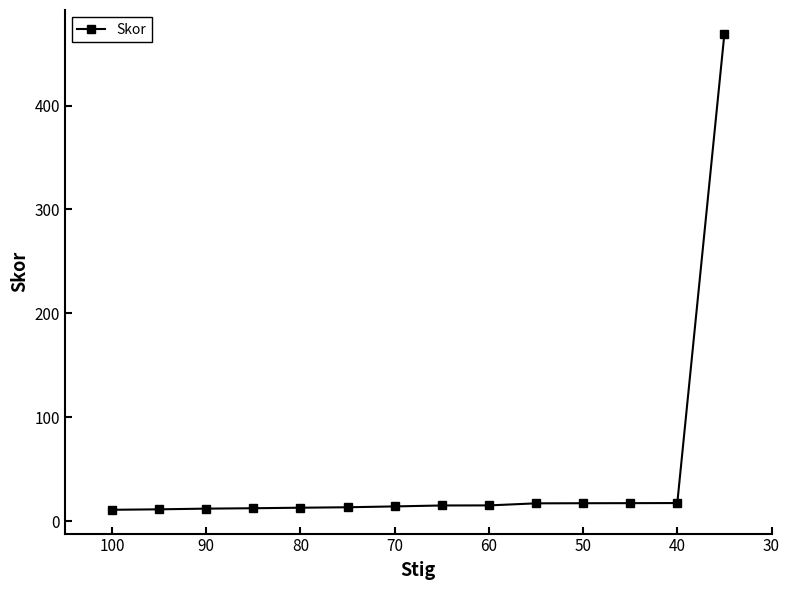

Is this an area chart (filled region under the line)?

No